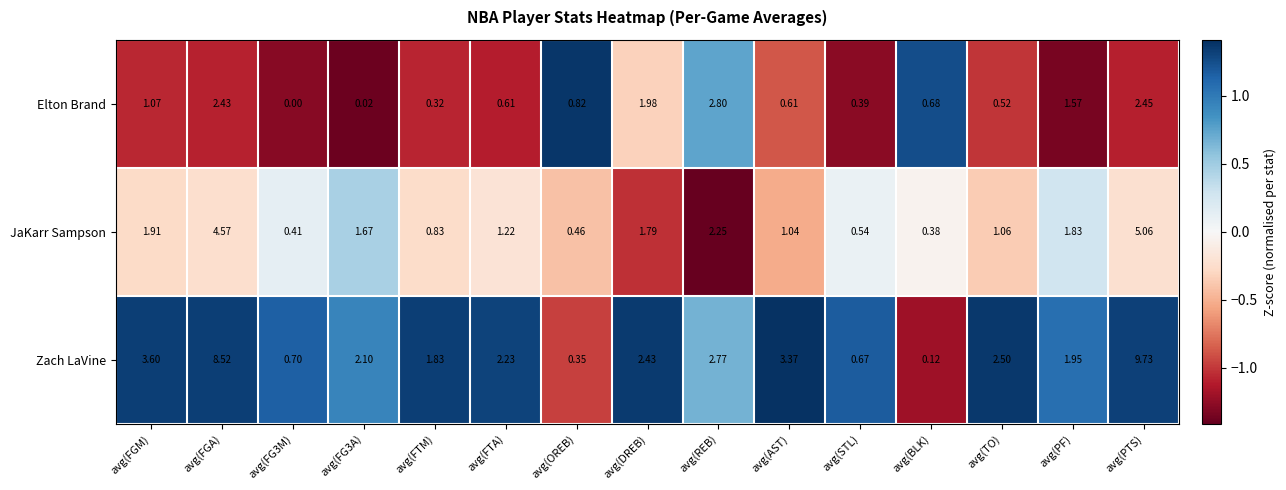

Which series changed the most between avg(FTM) and avg(PF)?

Elton Brand